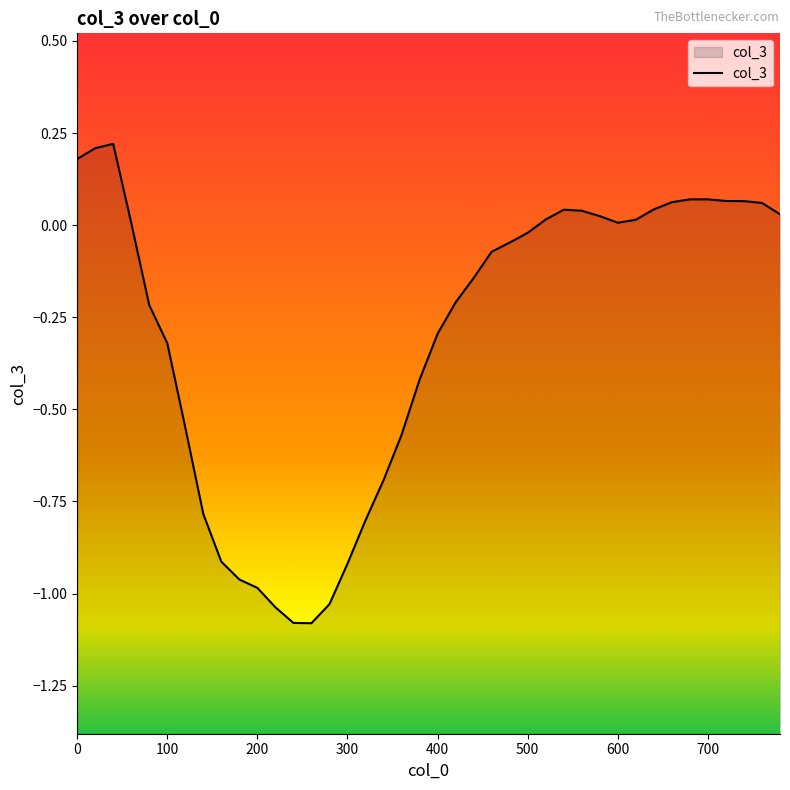

What is the difference between the maximum and minimum values?

1.3